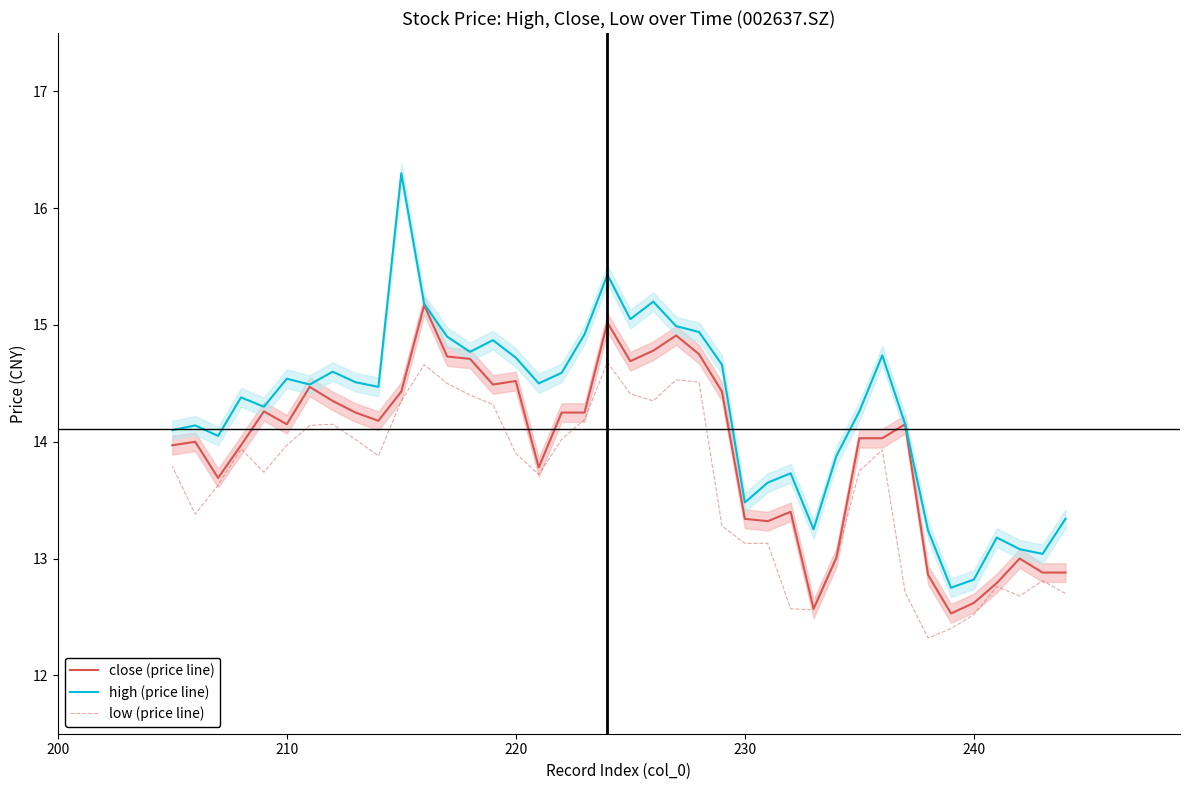

What are all the series names shown in the legend?

close (price line), high (price line), low (price line)